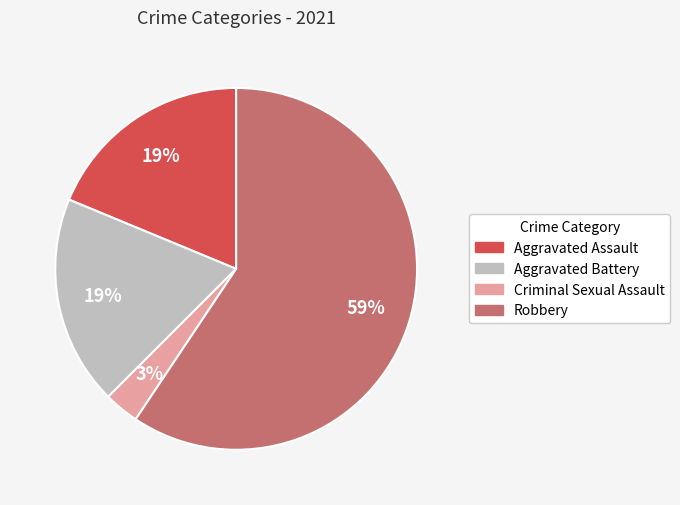

How many slices are in this pie chart?

4